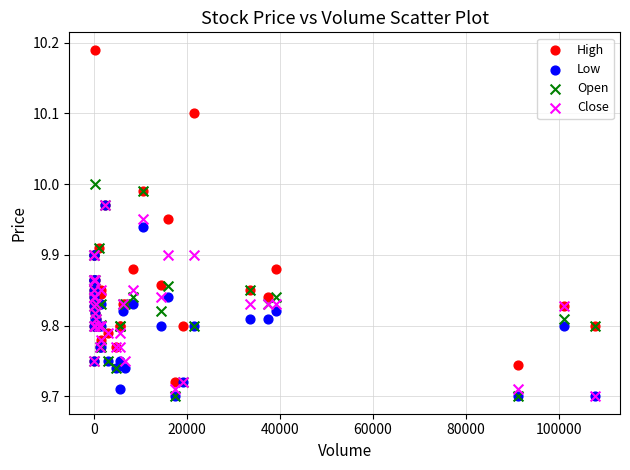

Which series reaches the maximum Y coordinate?

High